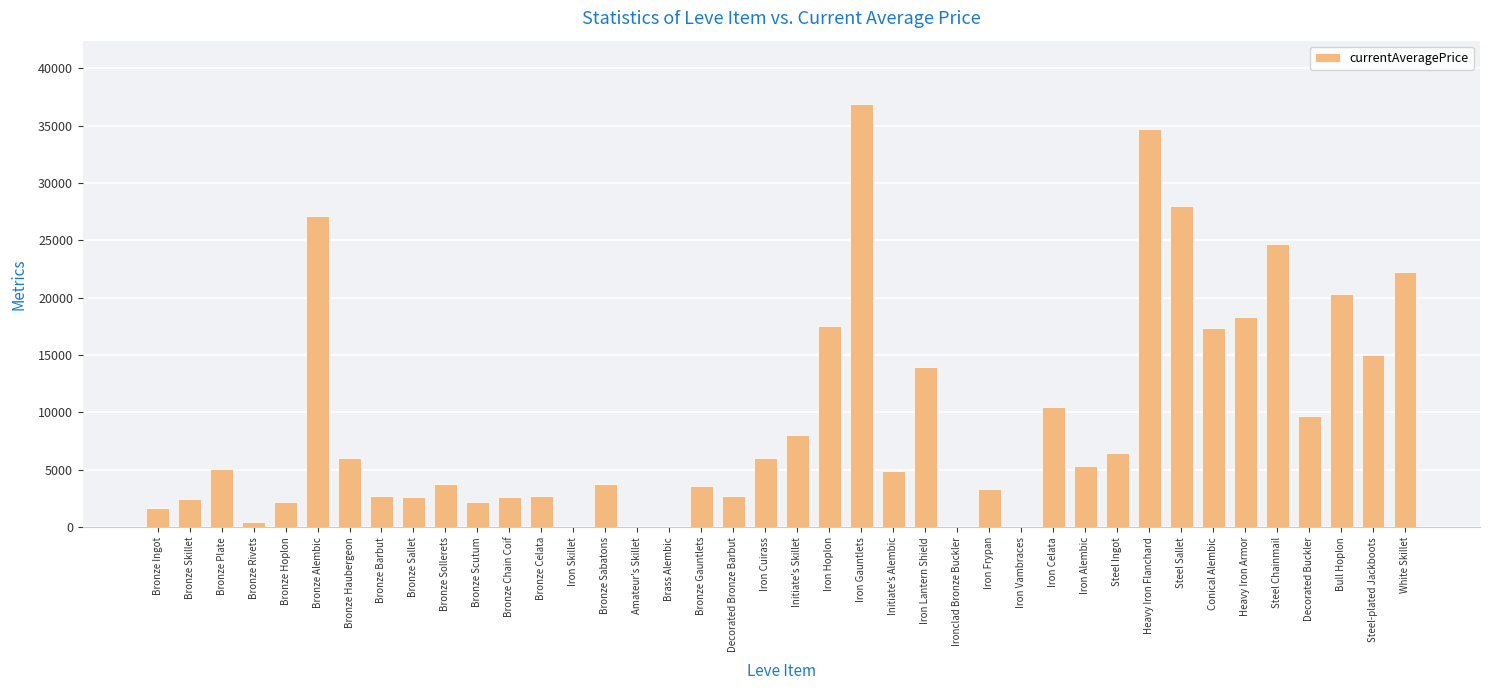

What is the sum of the values at Bronze Sallet and Bronze Scutum?

4892.0